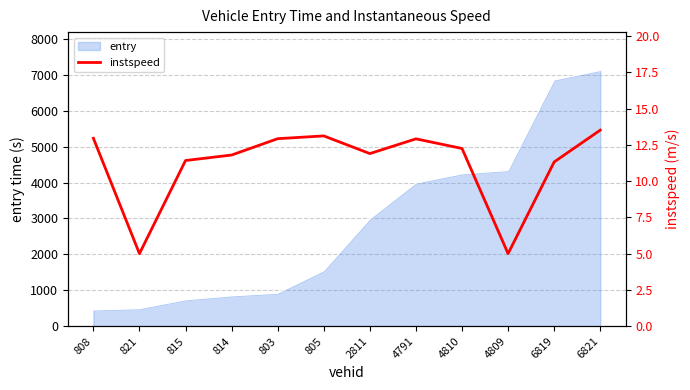

Where is entry nearest to the value 3789?

4791